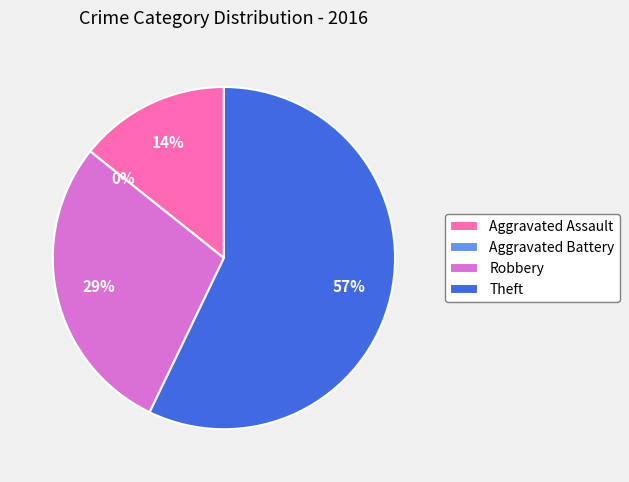

To the nearest percent, what percentage of the pie is Theft?

57%